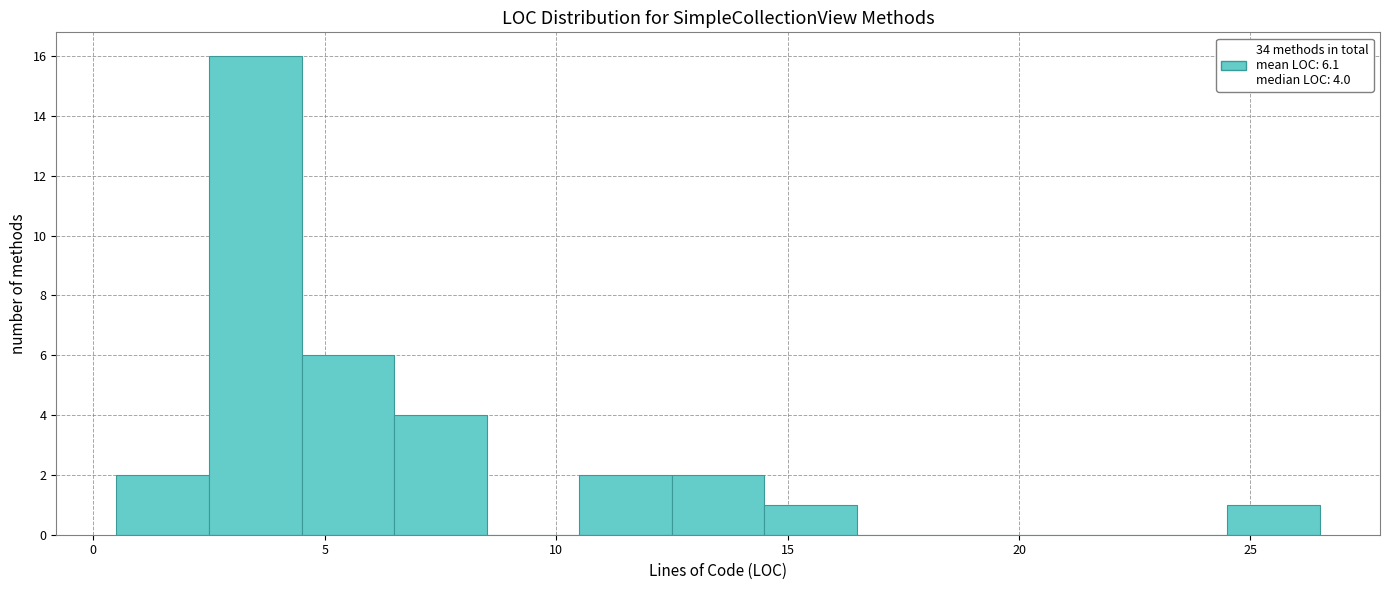

Which range on the x-axis has the tallest bar?

2.5 to 4.5